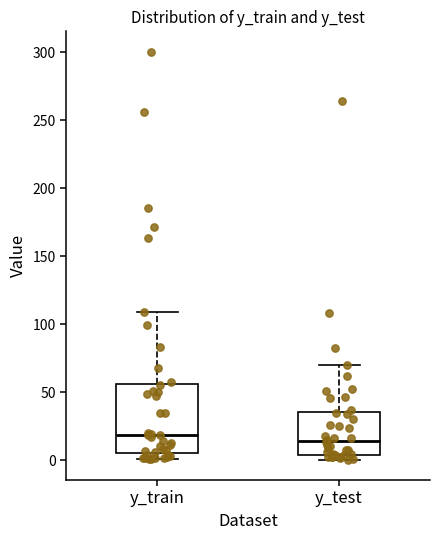

Which box is the tallest, from its lower edge to its upper edge?

y_train